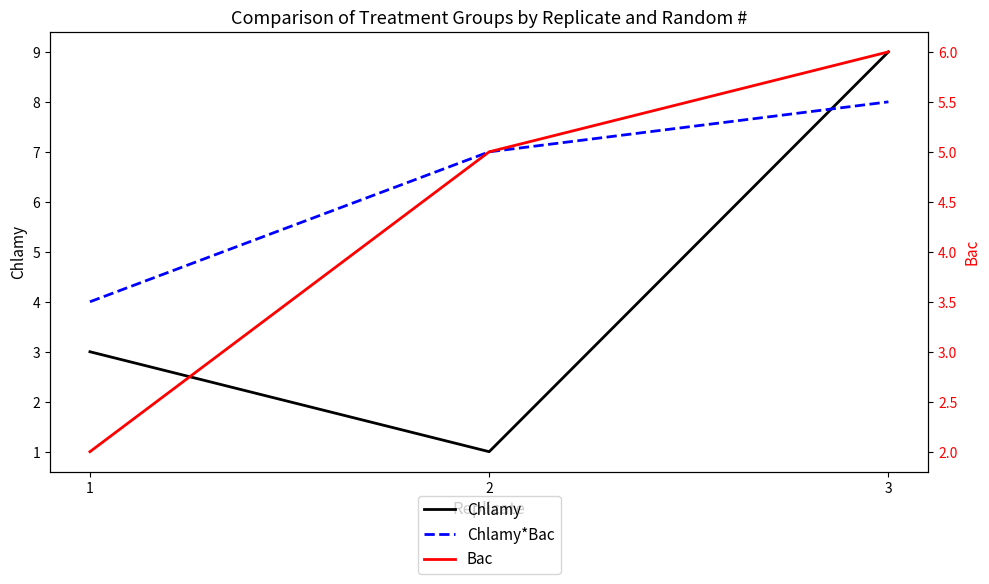

How many lines are shown in the chart?

3